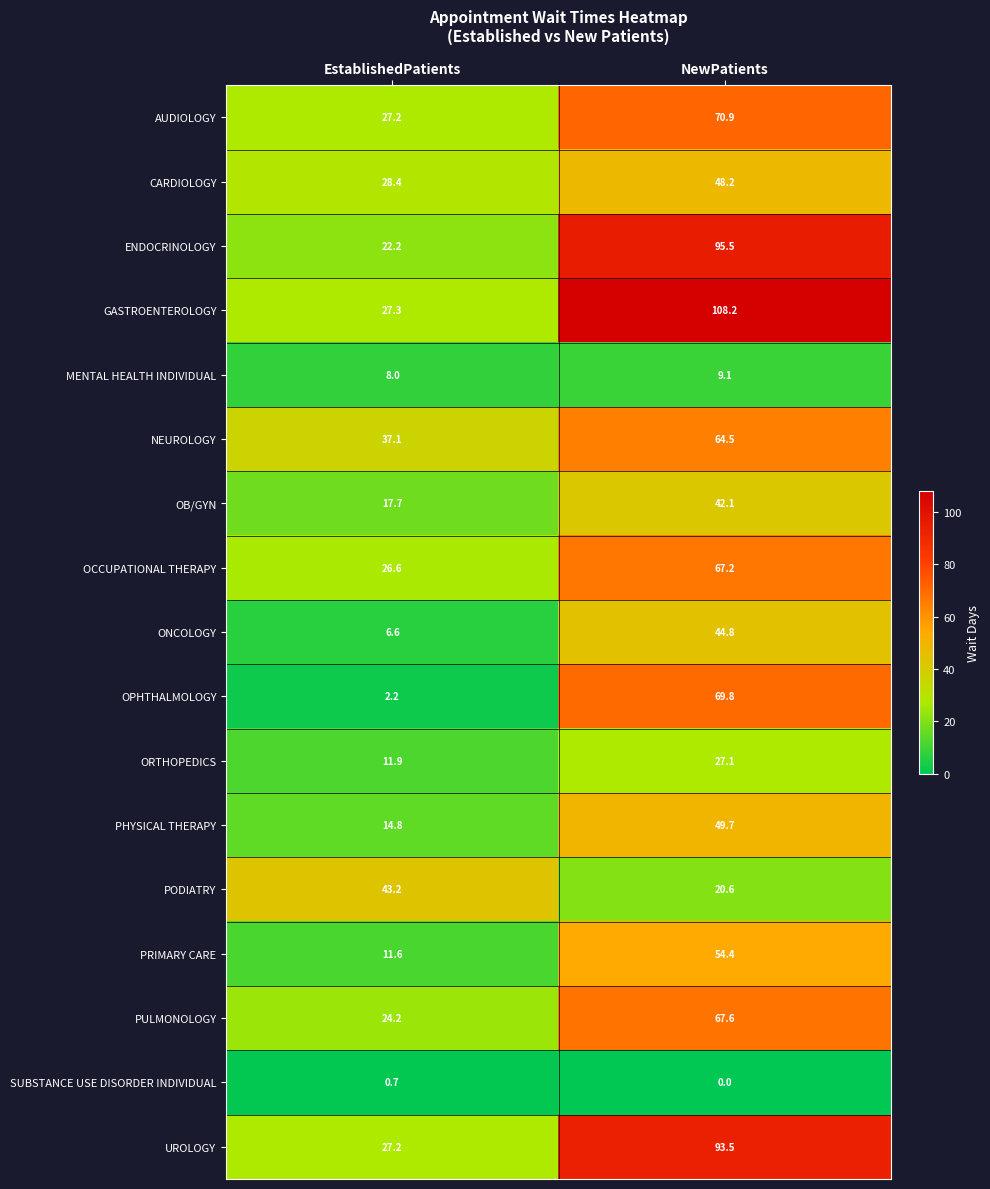

At which category does the chart reach its minimum across all series?

NewPatients